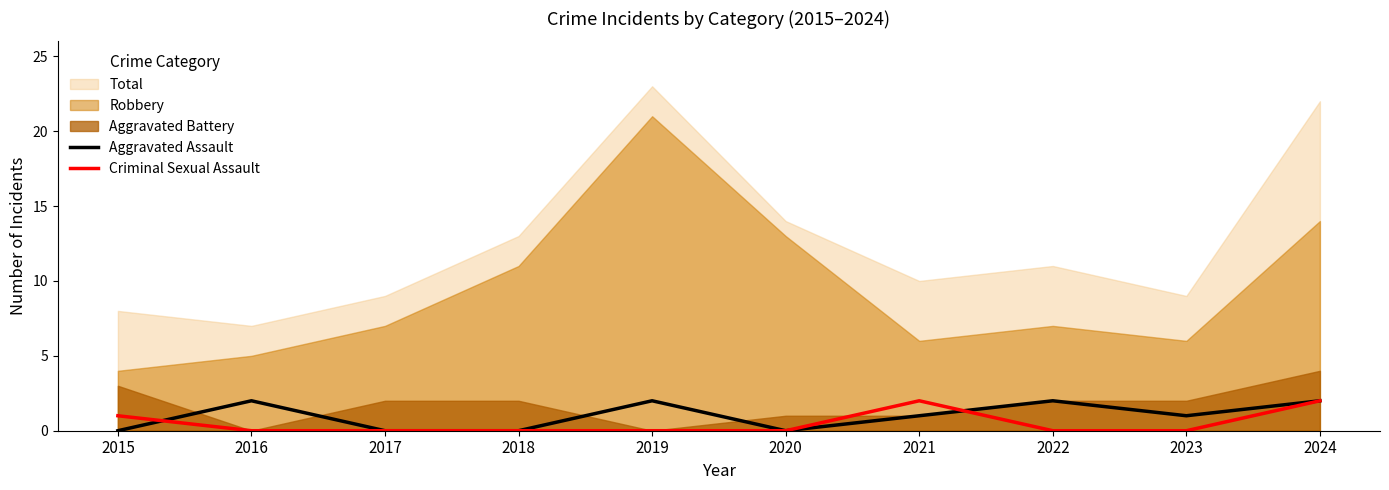

At which label does Aggravated Assault reach its minimum?

2015